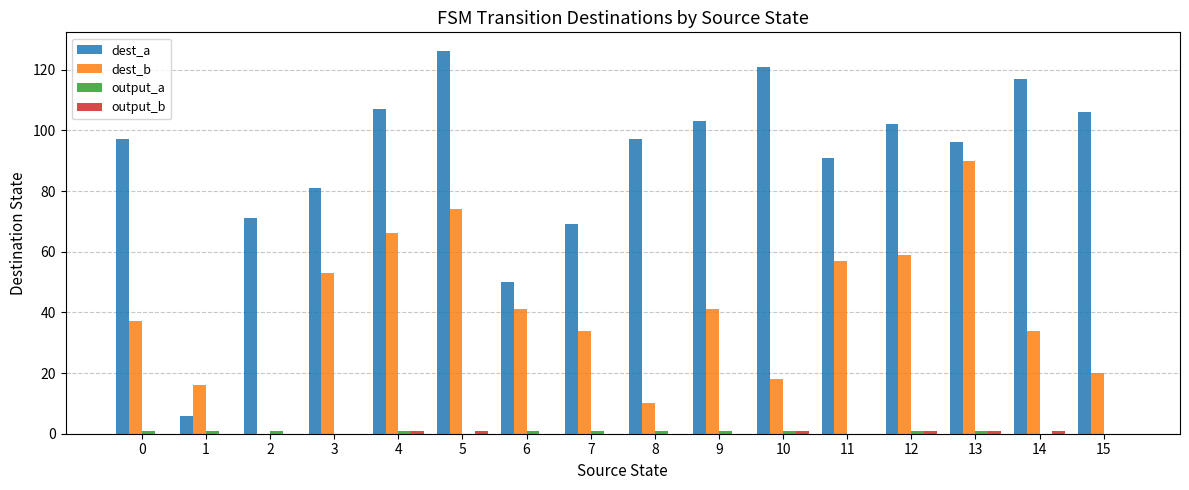

What is the maximum value shown in the chart?

126